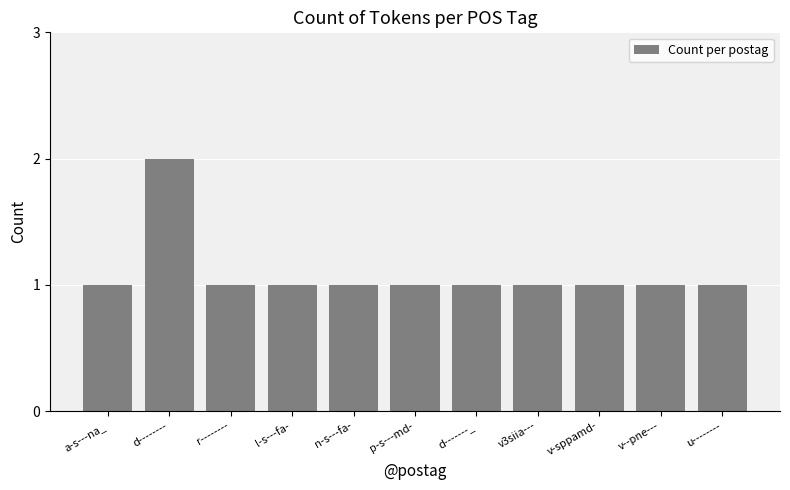

What is the greatest value displayed?

2